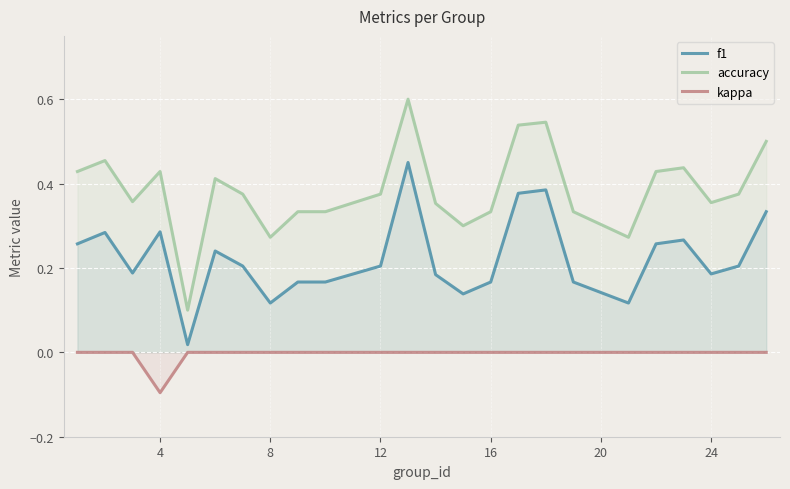

How many accuracy values are between 0 and 1?

24